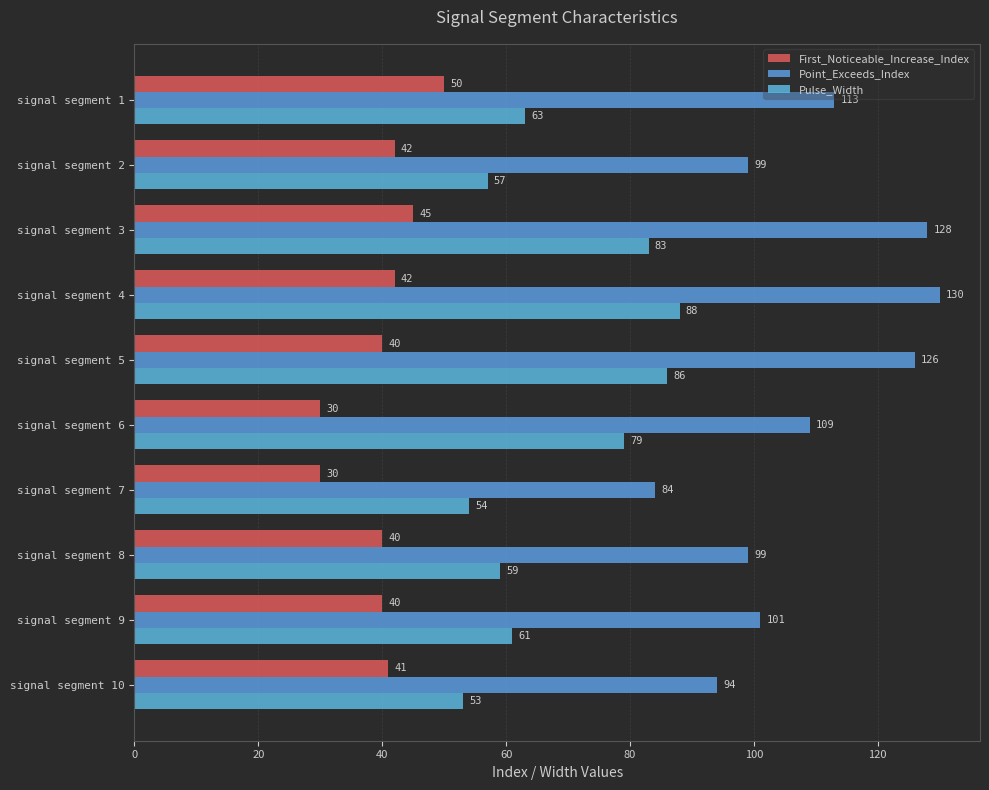

How many categories are shown in the chart?

10